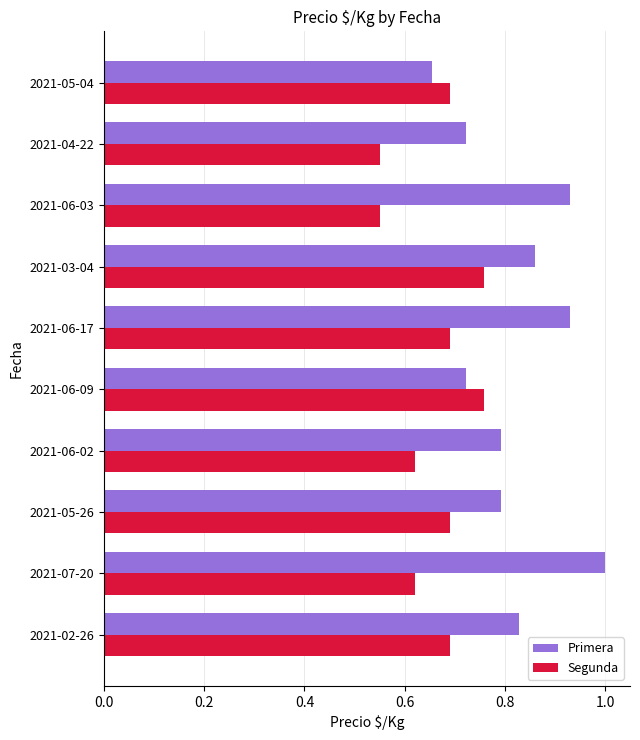

Which series has the largest range (max minus min)?

Primera